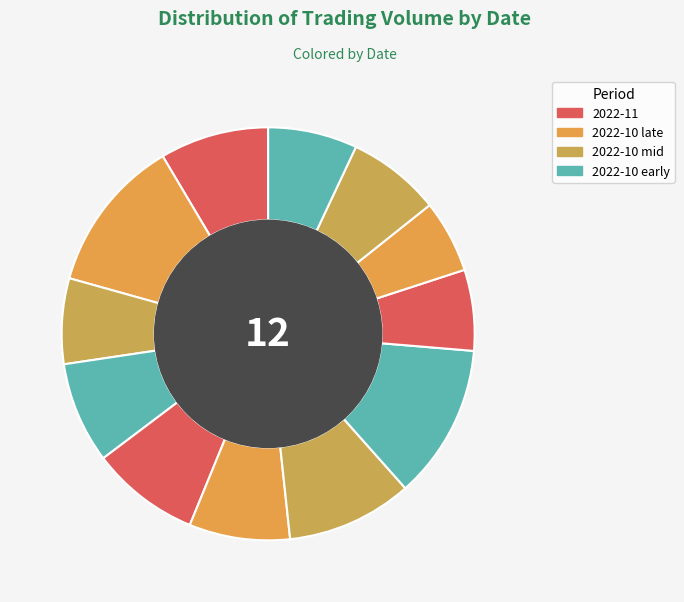

Which category has the biggest portion of the pie?

2022-11-04